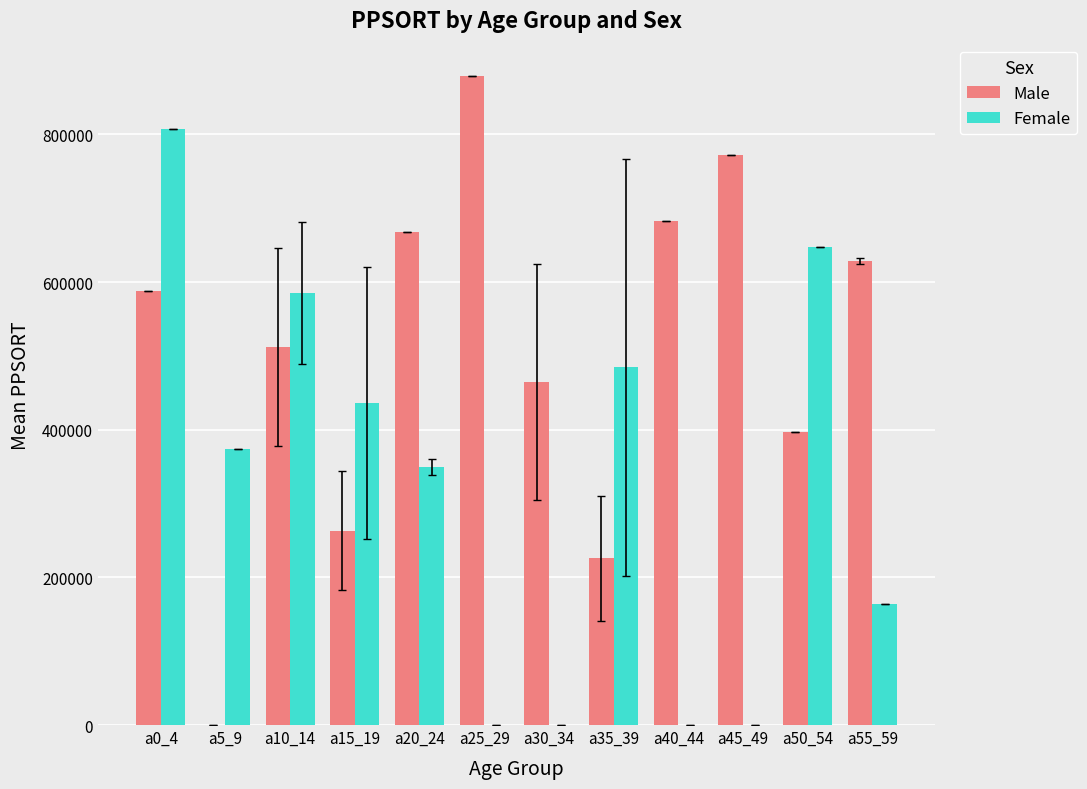

What is the average value of the Female series?

320616.4